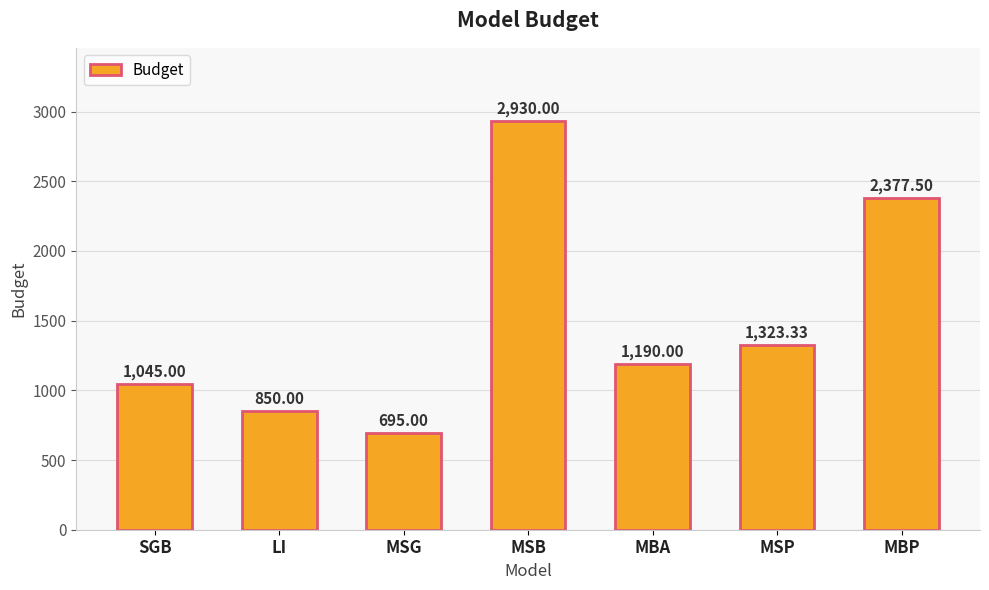

What is the maximum value shown in the chart?

2930.0